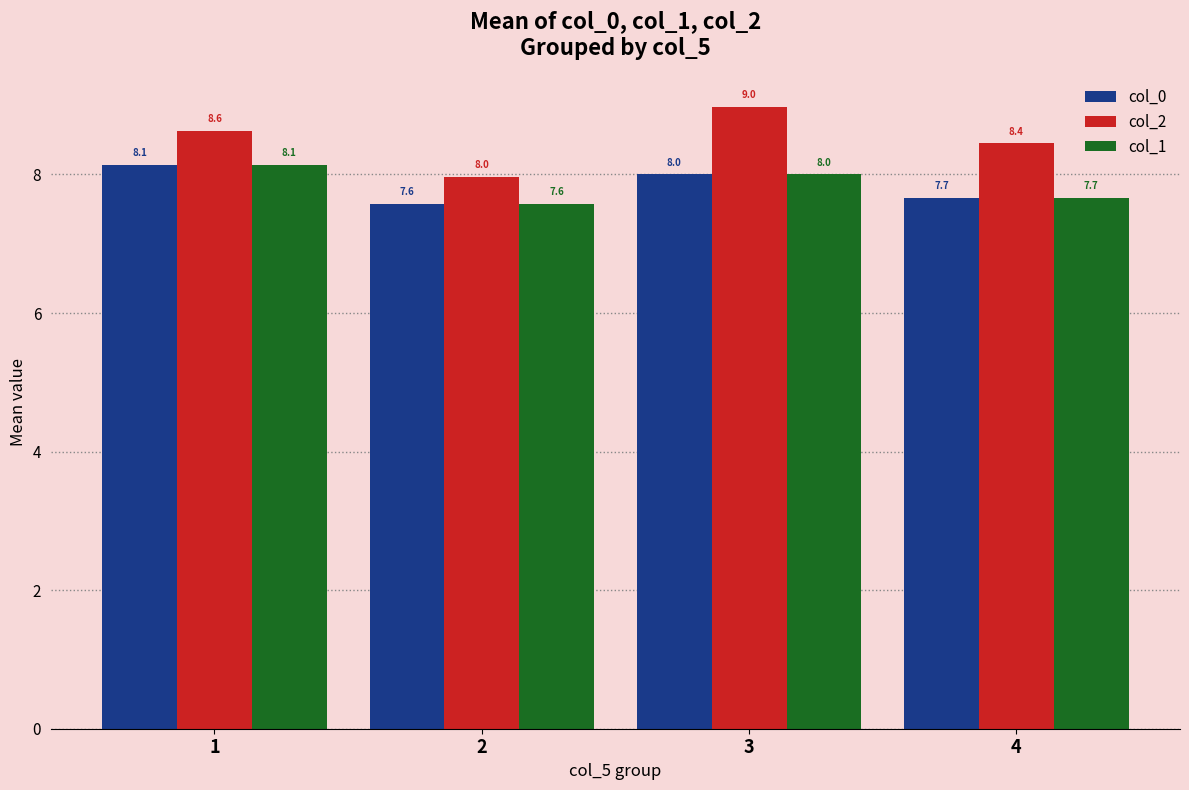

Reading left to right, extract all data points from this chart.

col_0: 8.1	7.6	8.0	7.7
col_2: 8.6	8.0	9.0	8.4
col_1: 8.1	7.6	8.0	7.7